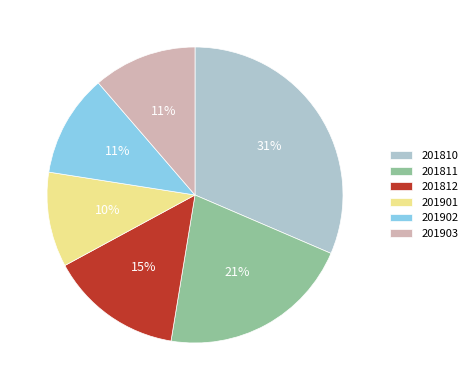

Which slice is the largest?

201810